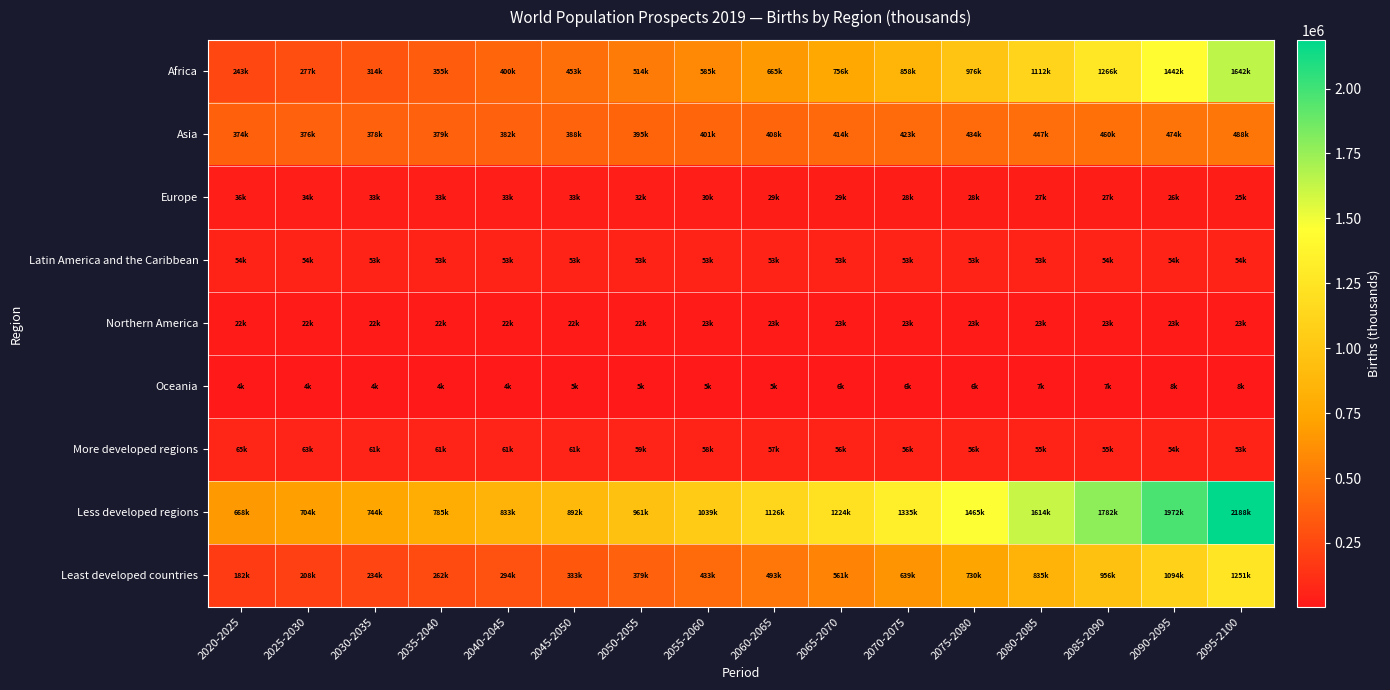

Reading left to right, list all the values displayed in this chart.

Africa: 2020-2025=242726.2	2025-2030=276840.3	2030-2035=314237.3	2035-2040=354609.1	2040-2045=399778.7	2045-2050=452582.8	2050-2055=514171.3	2055-2060=584986.3	2060-2065=665229.7	2065-2070=755607.0	2070-2075=858406.9	2075-2080=976362.2	2080-2085=1111771.5	2085-2090=1266357.1	2090-2095=1442046.5	2095-2100=1641675.2
Asia: 2020-2025=374440.5	2025-2030=376038.3	2030-2035=377921.2	2035-2040=379471.6	2040-2045=382366.6	2045-2050=387617.8	2050-2055=394507.7	2055-2060=401372.5	2060-2065=407606.9	2065-2070=414279.3	2070-2075=422854.6	2075-2080=433846.6	2080-2085=446531.1	2085-2090=459859.2	2090-2095=473577.5	2095-2100=488326.8
Europe: 2020-2025=36384.4	2025-2030=34087.4	2030-2035=32901.0	2035-2040=32852.7	2040-2045=33062.5	2045-2050=32678.1	2050-2055=31567.8	2055-2060=30179.2	2060-2065=29077.0	2065-2070=28515.2	2070-2075=28292.2	2075-2080=28028.8	2080-2085=27497.4	2085-2090=26746.0	2090-2095=25989.9	2095-2100=25412.3
Latin America and the Caribbean: 2020-2025=53568.5	2025-2030=53723.0	2030-2035=53368.7	2035-2040=52820.8	2040-2045=52511.0	2045-2050=52569.9	2050-2055=52790.5	2055-2060=52950.7	2060-2065=52973.4	2065-2070=52922.2	2070-2075=52929.8	2075-2080=53069.9	2080-2085=53318.3	2085-2090=53593.0	2090-2095=53833.1	2095-2100=54040.7
Northern America: 2020-2025=22094.2	2025-2030=22455.7	2030-2035=22439.8	2035-2040=22365.3	2040-2045=22270.2	2045-2050=22243.7	2050-2055=22404.3	2055-2060=22648.4	2060-2065=22795.2	2065-2070=22814.2	2070-2075=22785.0	2075-2080=22788.9	2080-2085=22863.7	2085-2090=22987.3	2090-2095=23099.4	2095-2100=23159.4
Oceania: 2020-2025=3629.8	2025-2030=3792.6	2030-2035=3966.0	2035-2040=4175.8	2040-2045=4422.4	2045-2050=4684.8	2050-2055=4948.4	2055-2060=5213.3	2060-2065=5488.6	2065-2070=5789.1	2070-2075=6123.9	2075-2080=6491.1	2080-2085=6883.9	2085-2090=7297.8	2090-2095=7735.0	2095-2100=8203.0
More developed regions: 2020-2025=64810.2	2025-2030=62620.4	2030-2035=61264.2	2035-2040=61076.0	2040-2045=61142.8	2045-2050=60616.8	2050-2055=59479.6	2055-2060=58142.8	2060-2065=57047.5	2065-2070=56423.8	2070-2075=56124.1	2075-2080=55816.4	2080-2085=55287.0	2085-2090=54564.9	2090-2095=53828.2	2095-2100=53240.6
Less developed regions: 2020-2025=668033.4	2025-2030=704317.0	2030-2035=743569.8	2035-2040=785219.4	2040-2045=833268.7	2045-2050=891760.4	2050-2055=960910.5	2055-2060=1039207.6	2060-2065=1126123.2	2065-2070=1223503.1	2070-2075=1335268.3	2075-2080=1464771.0	2080-2085=1613578.9	2085-2090=1782275.5	2090-2095=1972453.2	2095-2100=2187576.9
Least developed countries: 2020-2025=182085.2	2025-2030=207692.1	2030-2035=234051.8	2035-2040=261782.3	2040-2045=293787.9	2045-2050=332750.6	2050-2055=379240.9	2055-2060=432729.8	2060-2065=493039.7	2065-2070=561105.8	2070-2075=639257.2	2075-2080=730051.4	2080-2085=835293.2	2085-2090=956129.6	2090-2095=1093954.9	2095-2100=1251186.8